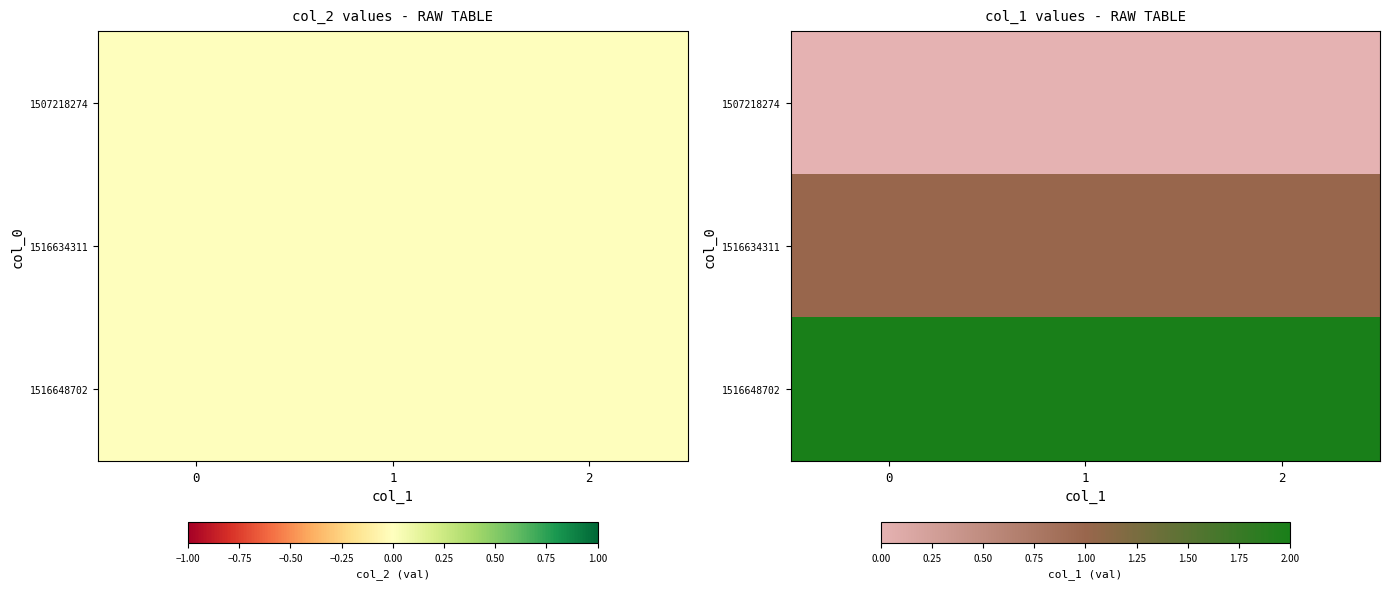

What is the approximate value of 1516634311 at 2?

1